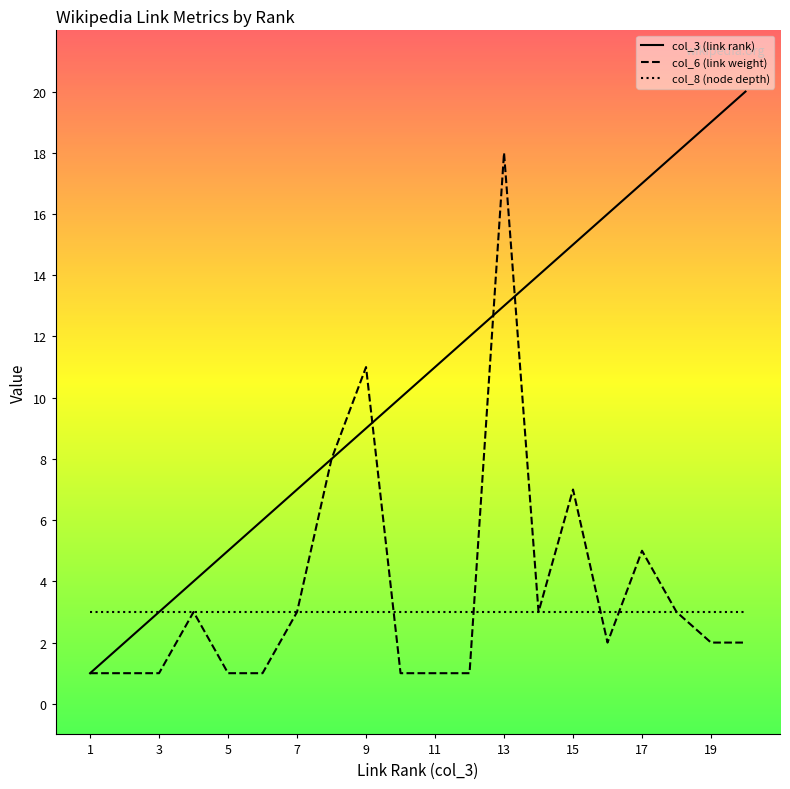

Which series has the largest range (max minus min)?

col_3 (link rank)